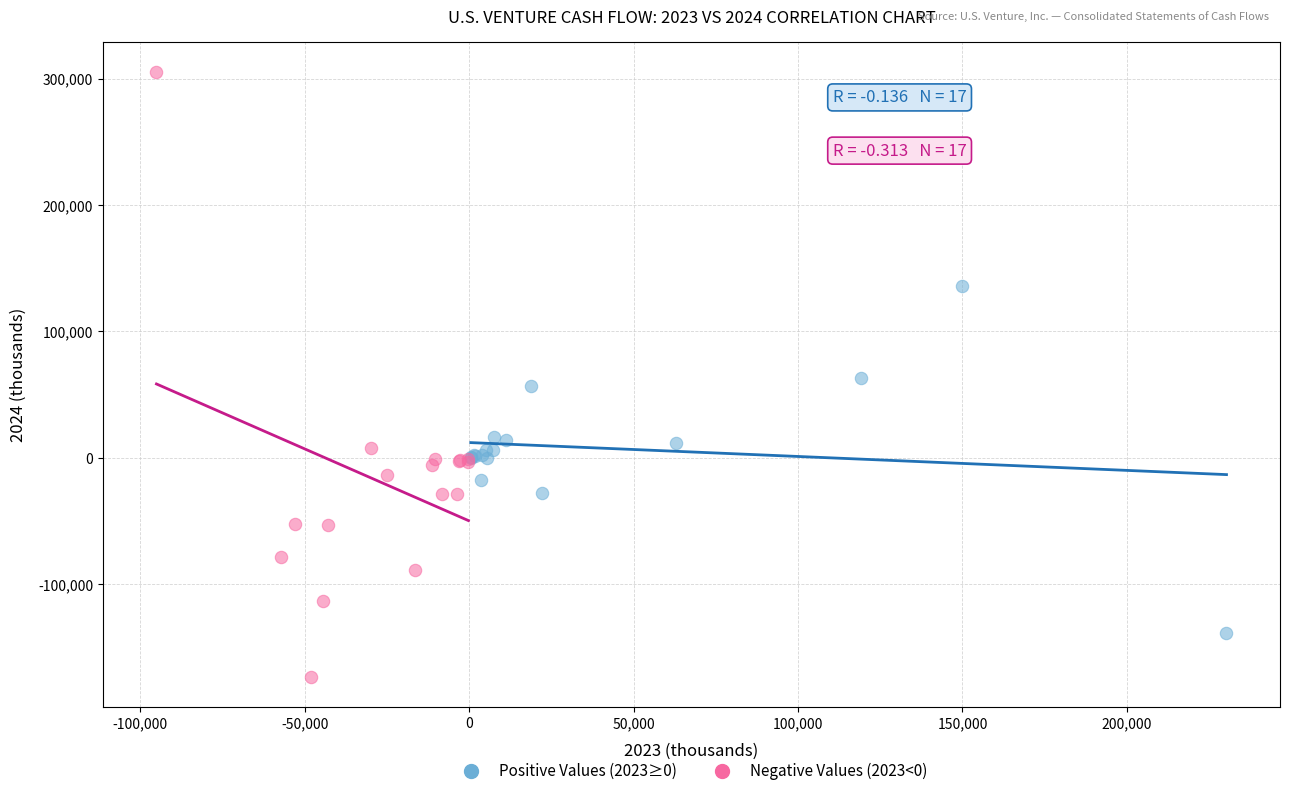

What are all the series names shown in the legend?

Positive Values (2023≥0), Negative Values (2023<0)